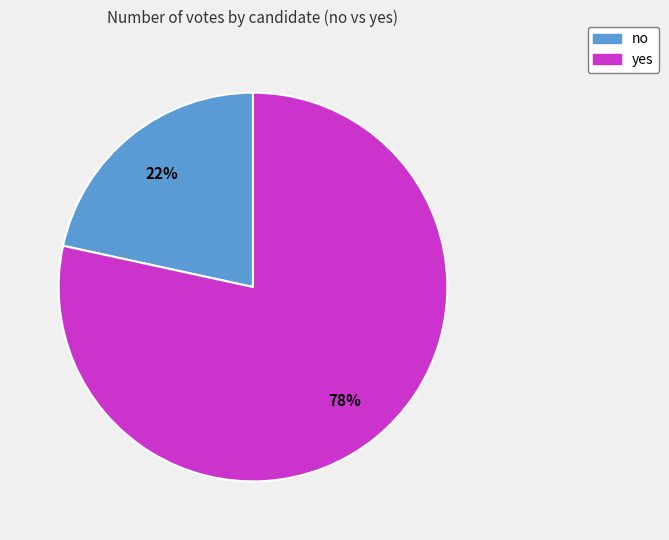

Count the number of slices in the pie.

2